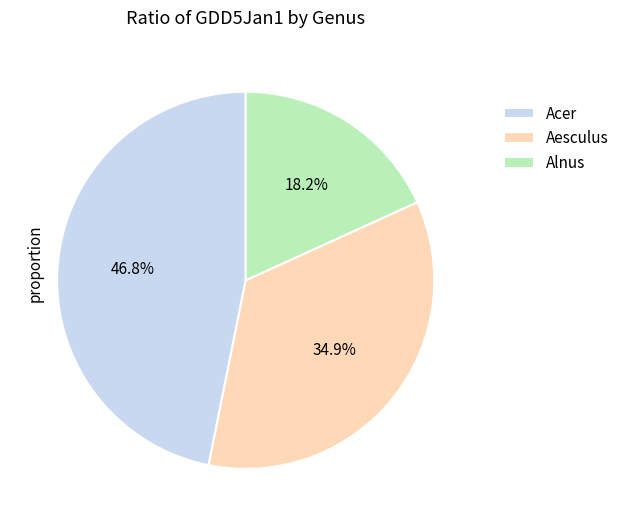

To the nearest percent, what portion does Aesculus represent?

35%